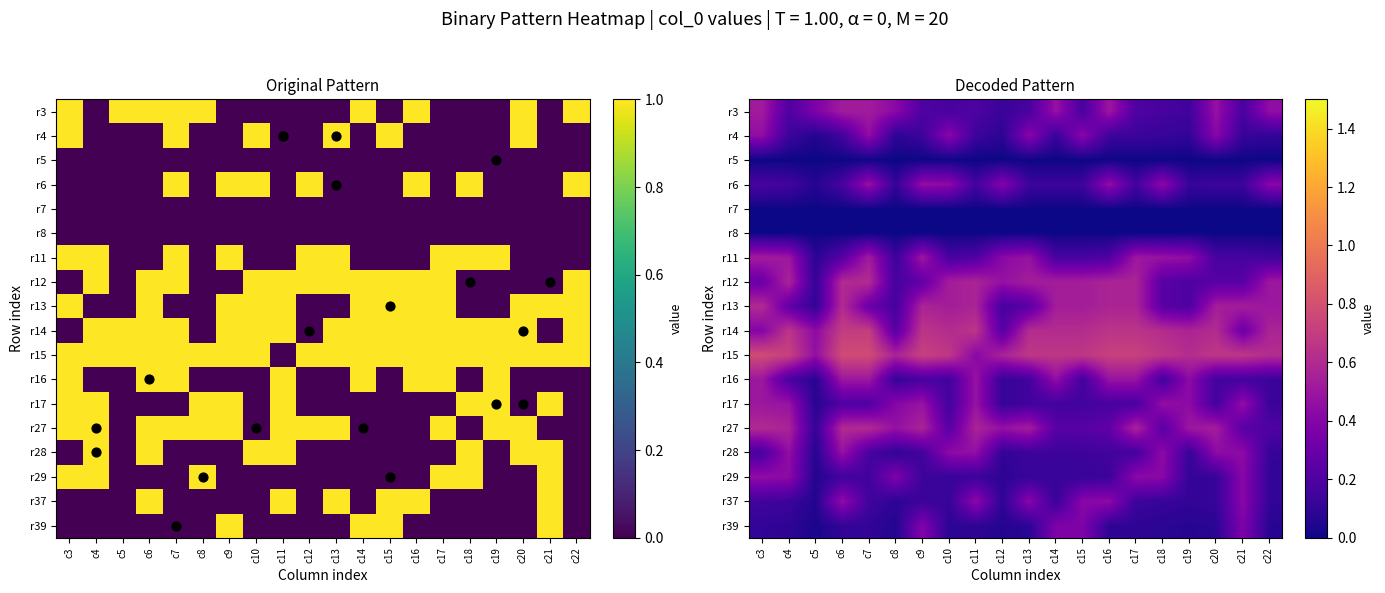

Is the value of r28 at c8 greater than the value of r17 at c21?

No